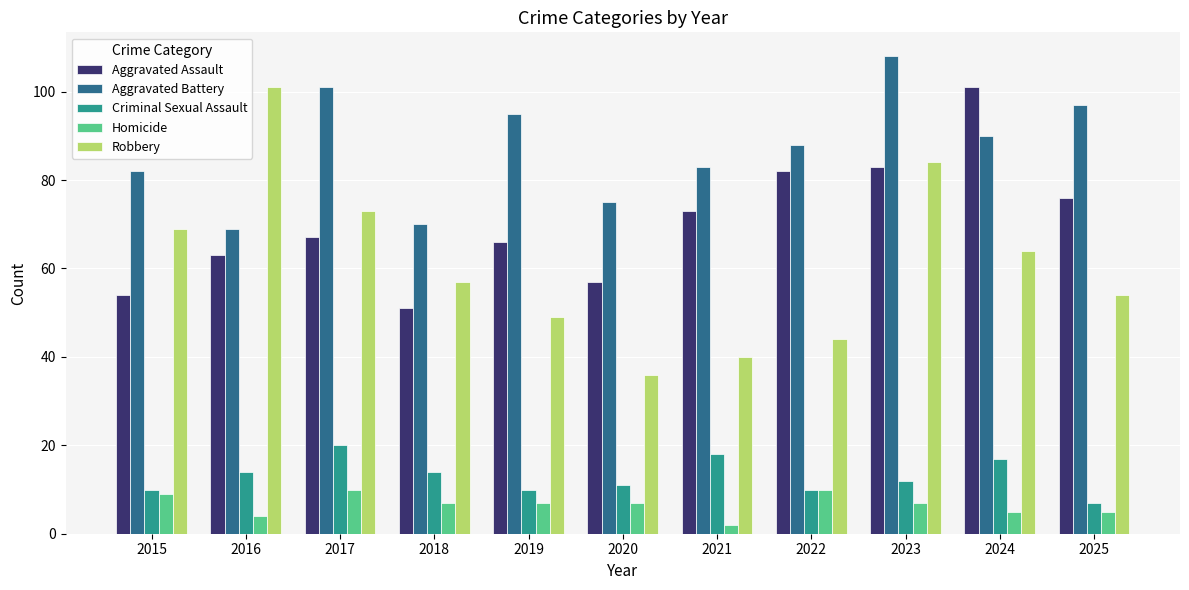

Reading right to left, extract all data points from this chart.

Aggravated Assault: 76	101	83	82	73	57	66	51	67	63	54
Aggravated Battery: 97	90	108	88	83	75	95	70	101	69	82
Criminal Sexual Assault: 7	17	12	10	18	11	10	14	20	14	10
Homicide: 5	5	7	10	2	7	7	7	10	4	9
Robbery: 54	64	84	44	40	36	49	57	73	101	69